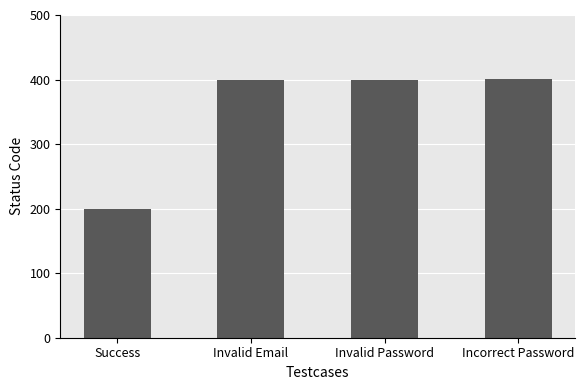

What is the ratio of the value at Invalid Email to the value at Invalid Password?

1.0